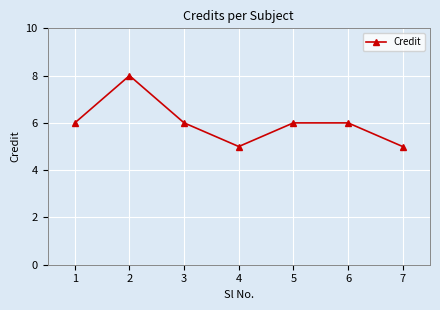

Is this an area chart (filled region under the line)?

No